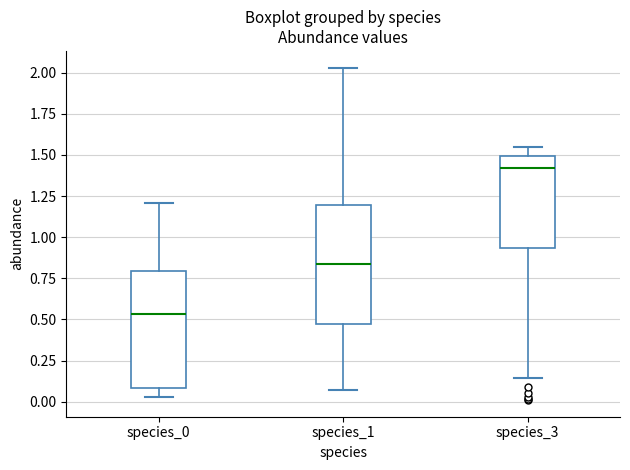

Reading left to right, read every box against the y-axis: the position of its median line, the range the box covers, and the ends of its whiskers. The values are not printed on the chart, so give them approximately, as read against the axis.

species_0: median 0.55, box 0.10 to 0.80, whiskers 0.05 to 1.20
species_1: median 0.85, box 0.45 to 1.20, whiskers 0.05 to 2.05
species_3: median 1.40, box 0.95 to 1.50, whiskers 0.15 to 1.55